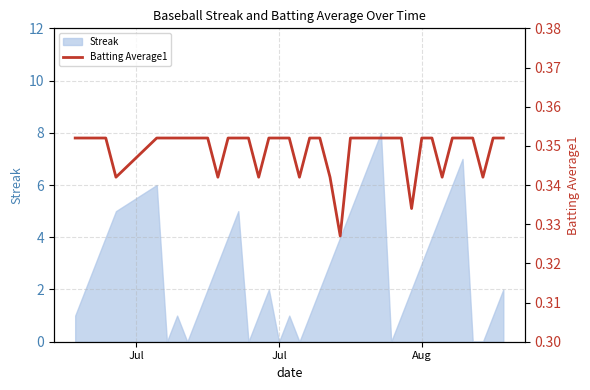

The Streak series shows 5 at Aug. True or false?

False